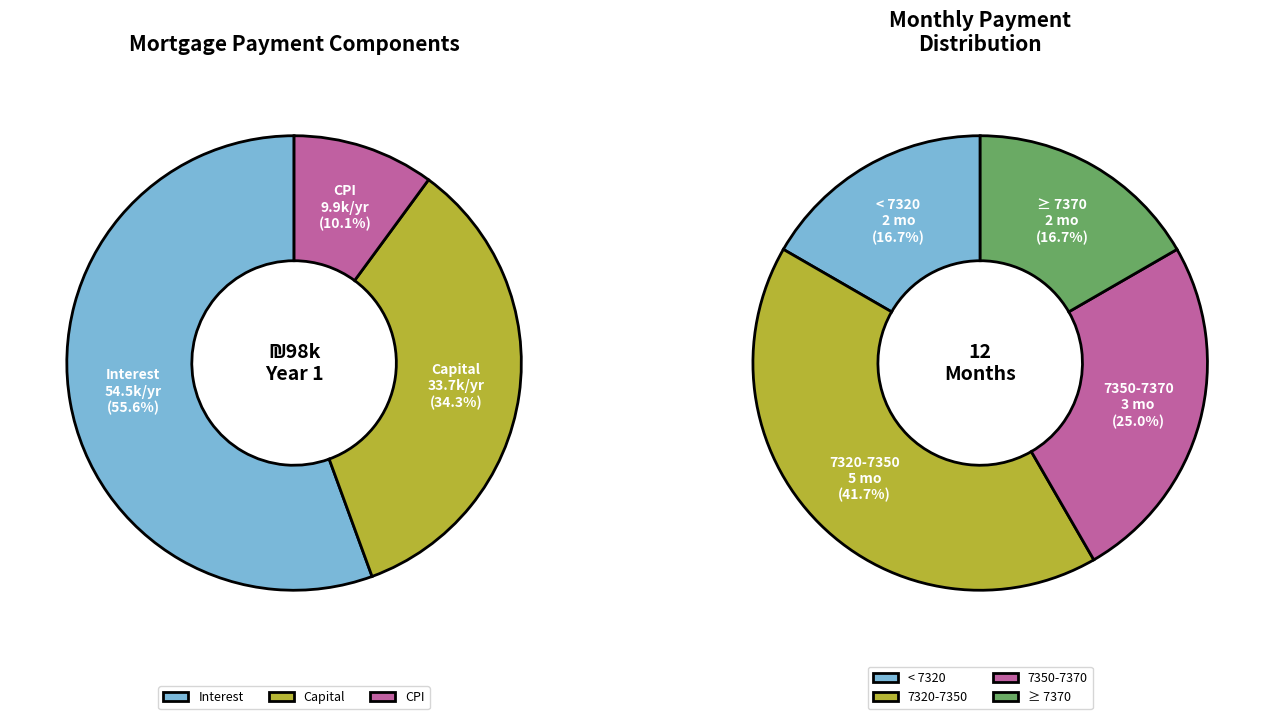

What percentage is the Month 6 slice, to the nearest percent?

8%